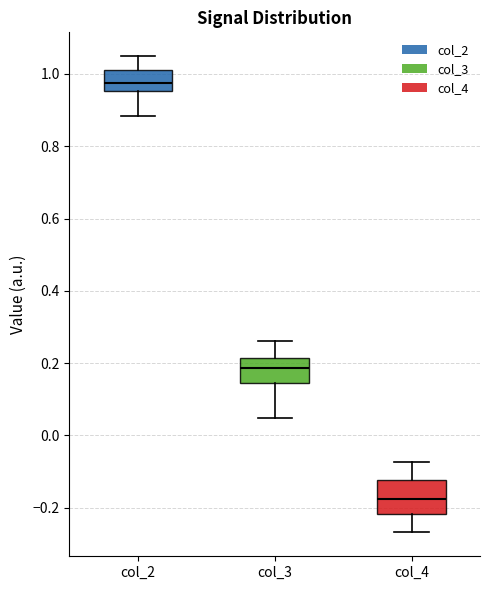

Which box's median line is the lowest?

col_4